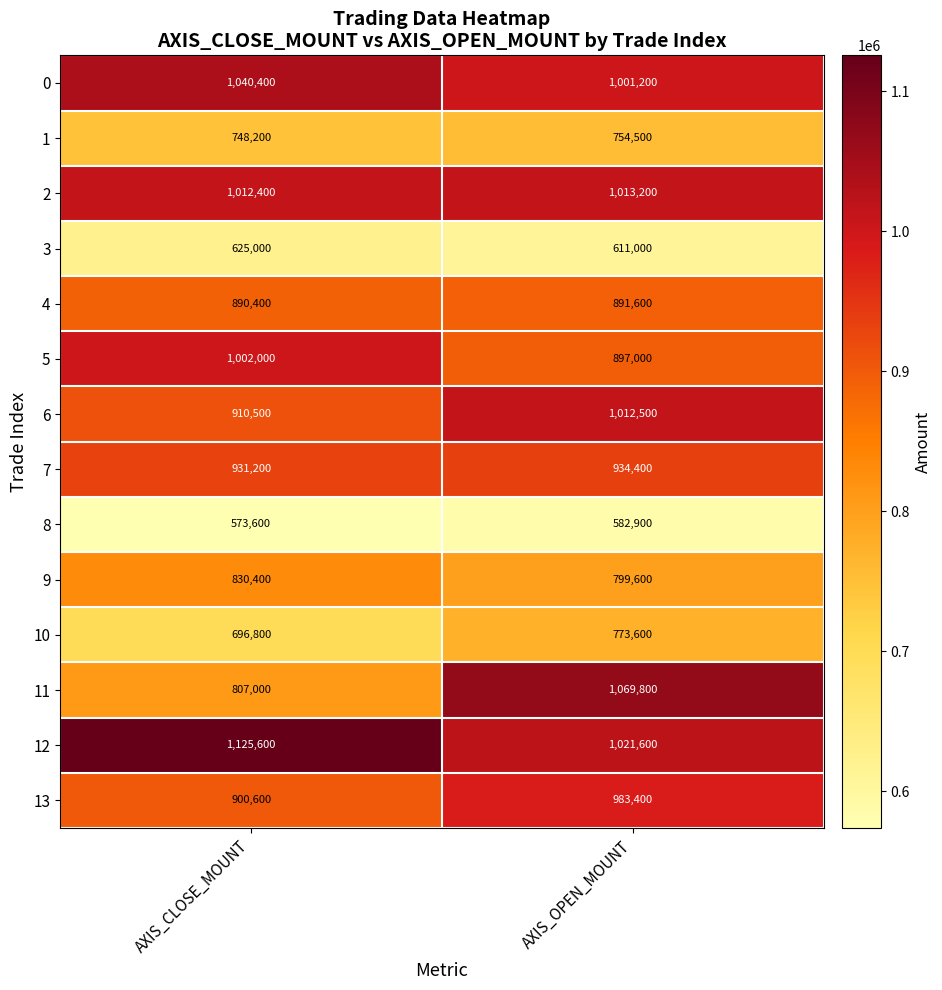

The value of 8 at AXIS_CLOSE_MOUNT is 573600. True or false?

True